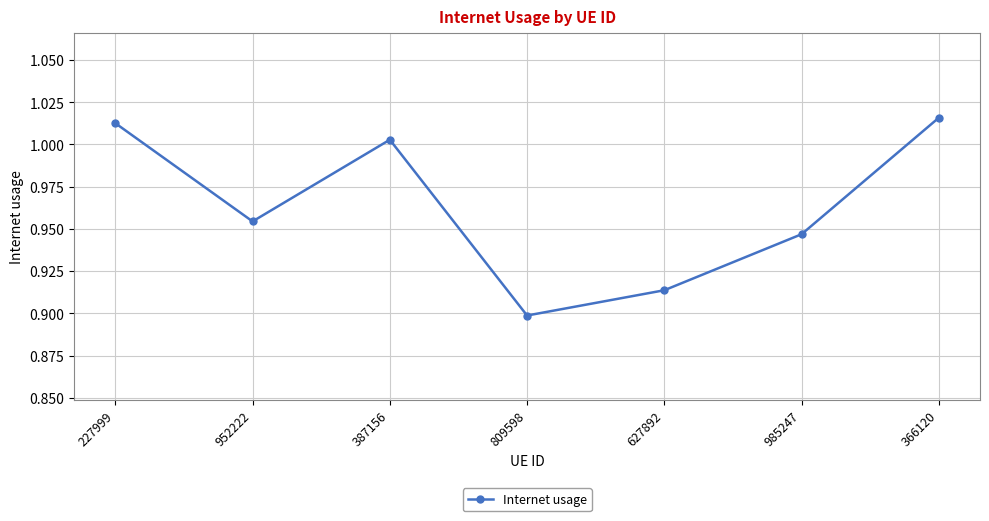

What is the sum of the values at 227999 and 809598?

1.9